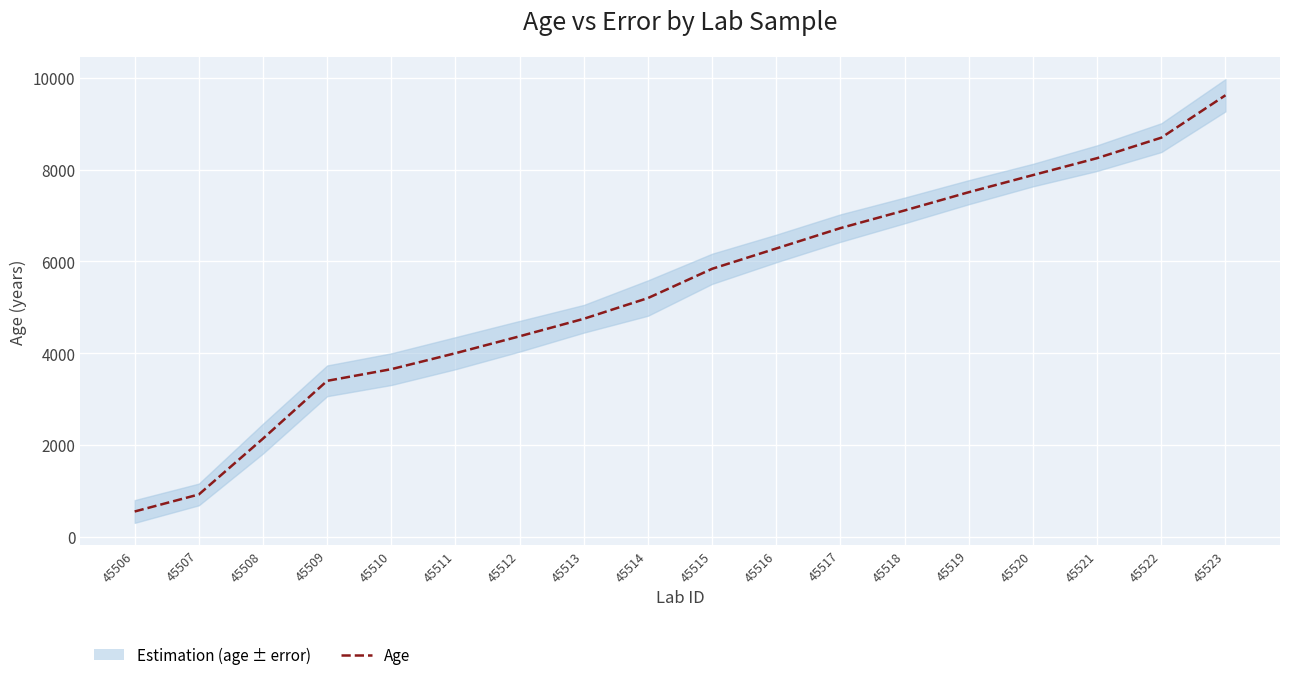

Count the number of values greater than 5839.

9